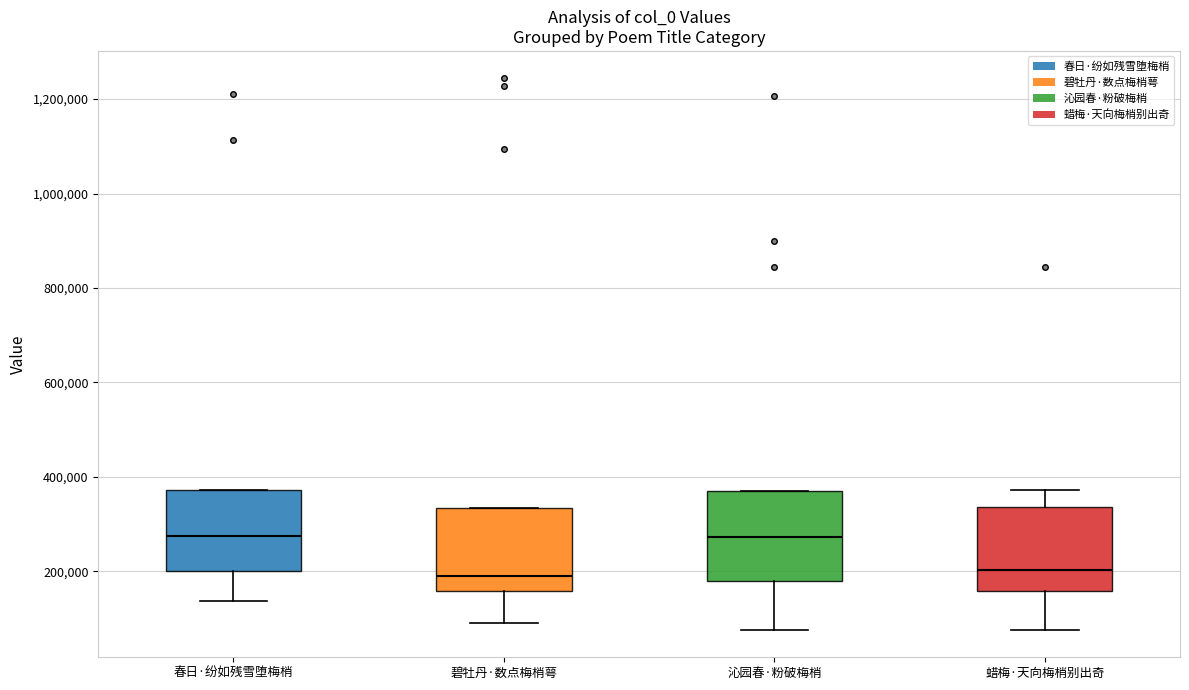

Reading left to right, transcribe this box plot: for each box, give where its median line is, the range the box spans, and where its two whiskers end, as read against the y-axis. The values are not printed on the chart, so give them approximately, as read against the axis.

春日·纷如残雪堕梅梢: median 280000, box 200000 to 380000, whiskers 140000 to 380000
碧牡丹·数点梅梢萼: median 180000, box 160000 to 340000, whiskers 100000 to 340000
沁园春·粉破梅梢: median 280000, box 180000 to 380000, whiskers 80000 to 380000
蜡梅·天向梅梢别出奇: median 200000, box 160000 to 340000, whiskers 80000 to 380000